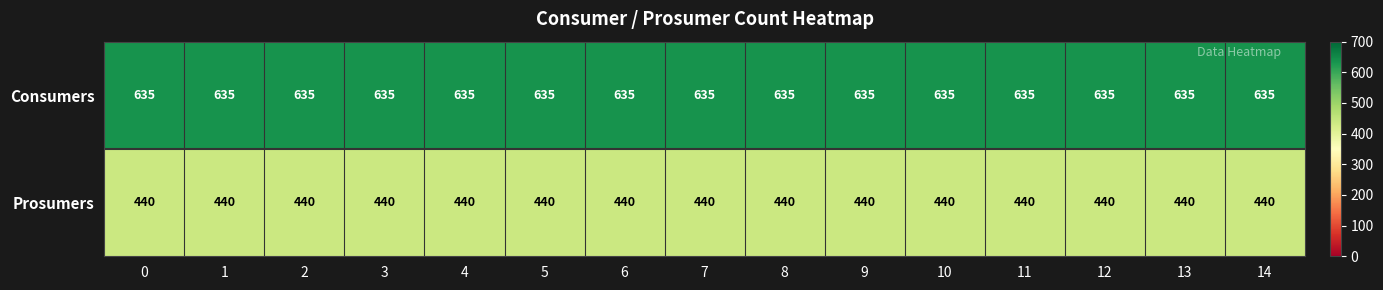

What is the sum of all Prosumers values?

6600